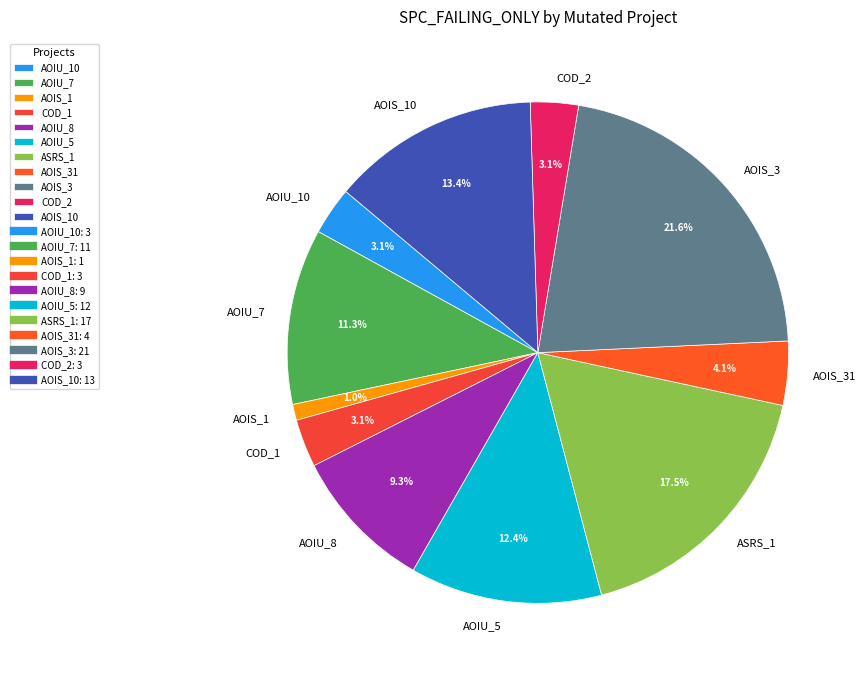

Between AOIS_31 and AOIS_1, which is larger?

AOIS_31